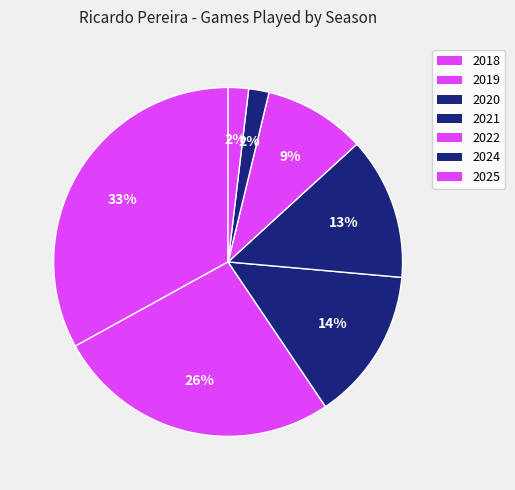

Combined, what portion of the pie is 2025 and 2018?

34.9%